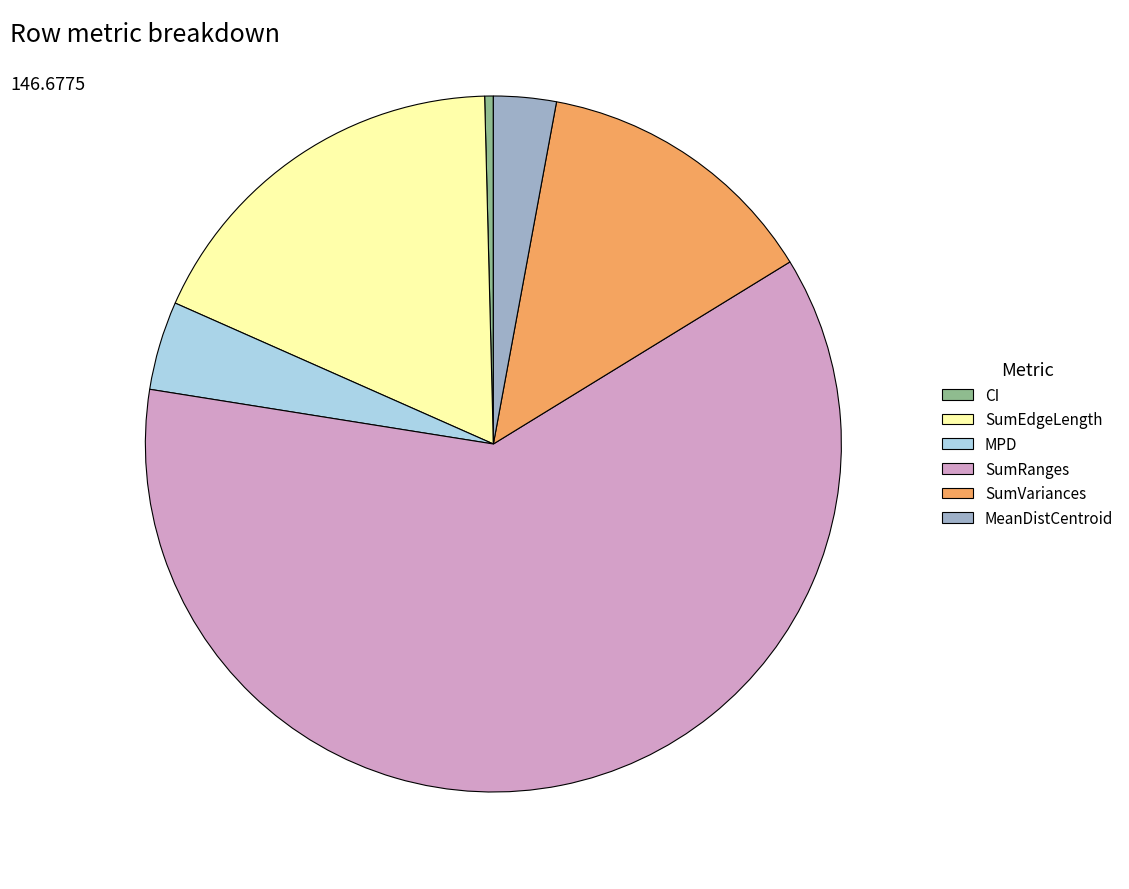

Which has a higher value, SumVariances or CI?

SumVariances